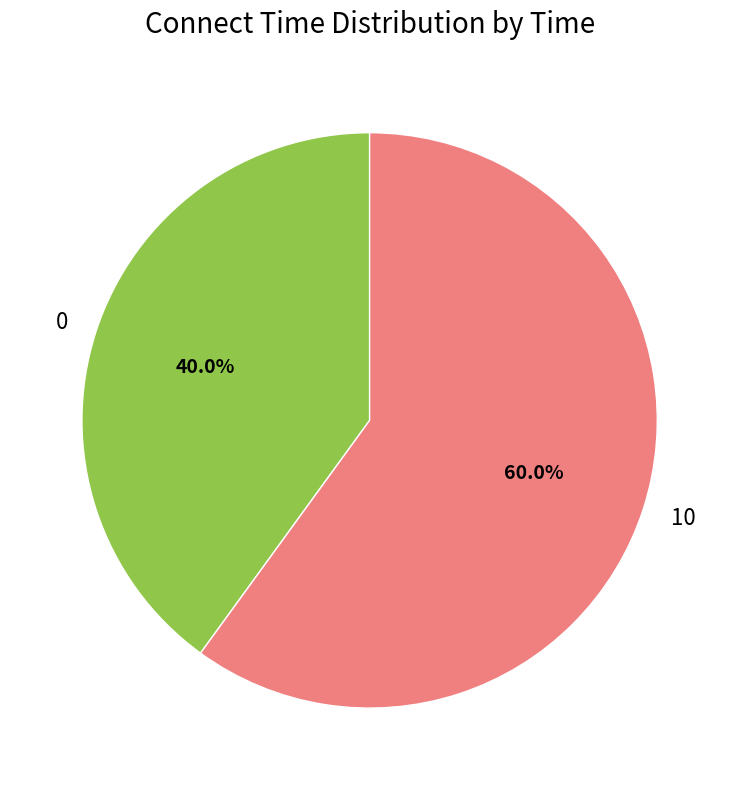

What percentage is NOT represented by 0?

60.0%